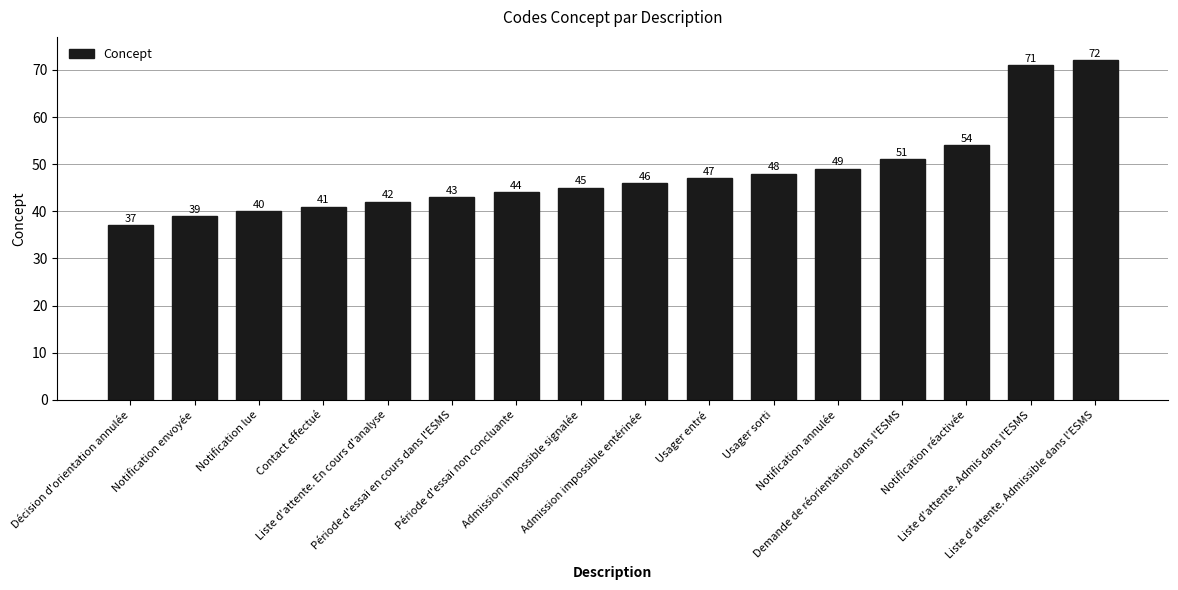

What is the difference between the values at Contact effectué and Liste d'attente. En cours d'analyse?

1